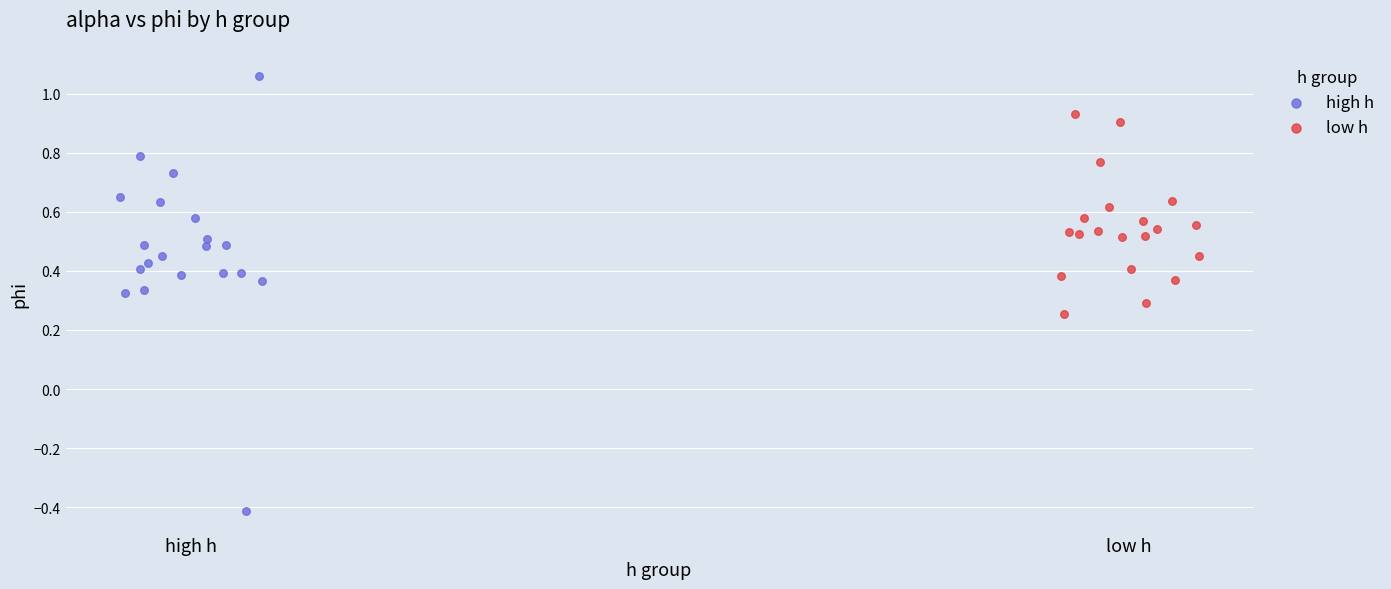

Which series contains the lowest Y value?

high h